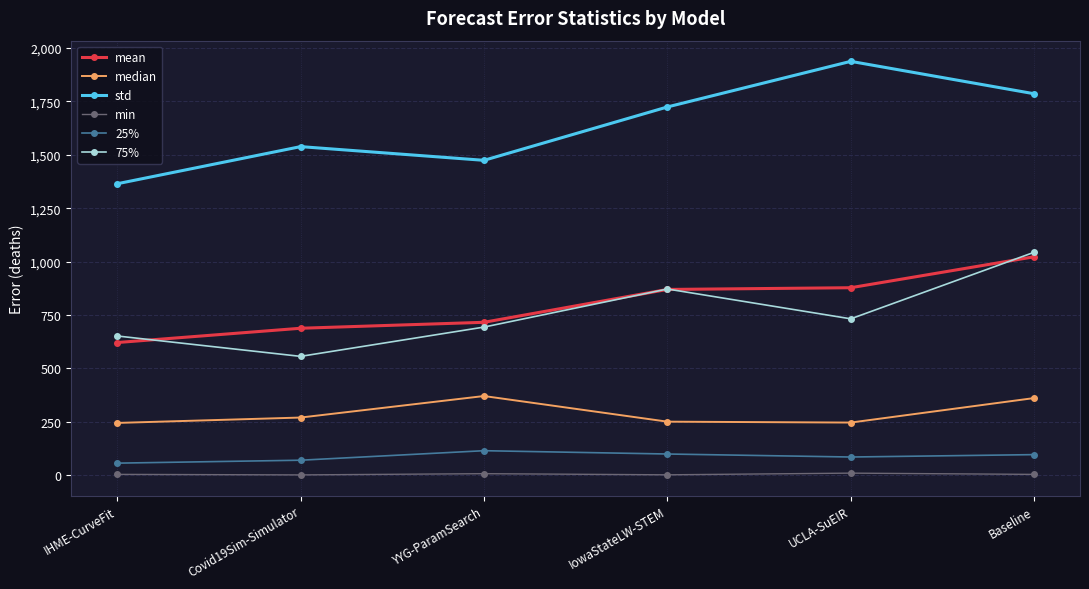

In min, how many points are lower than both neighbors (excluding endpoints)?

2